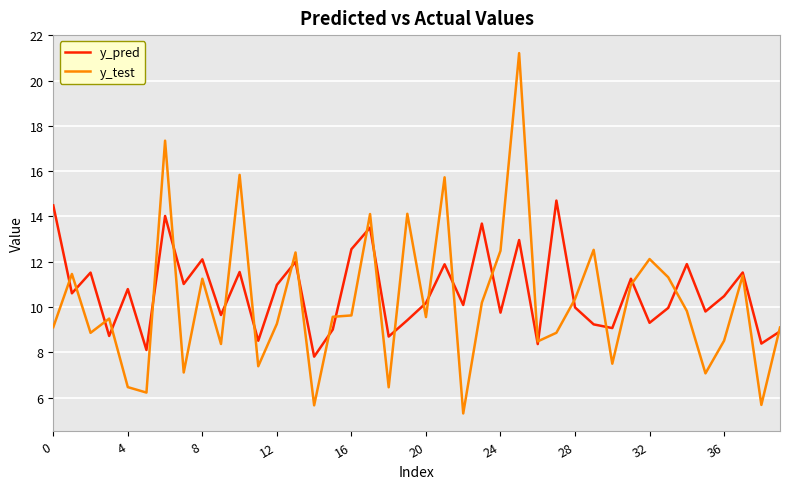

Which series has the widest spread of values?

y_test